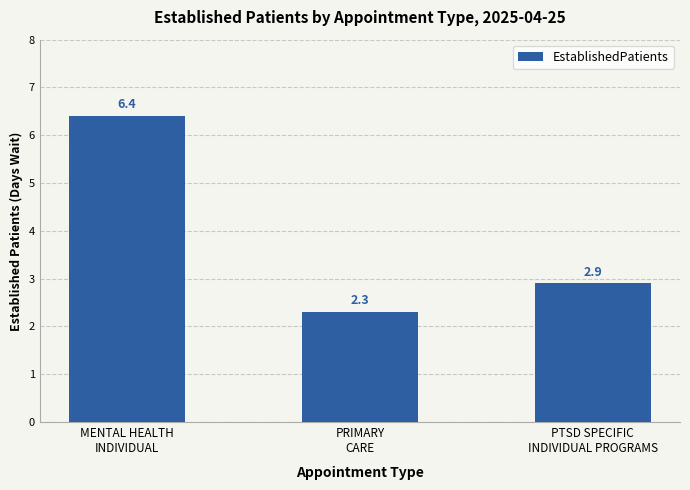

What is the label of the 2nd bar from the right?

PRIMARY
CARE